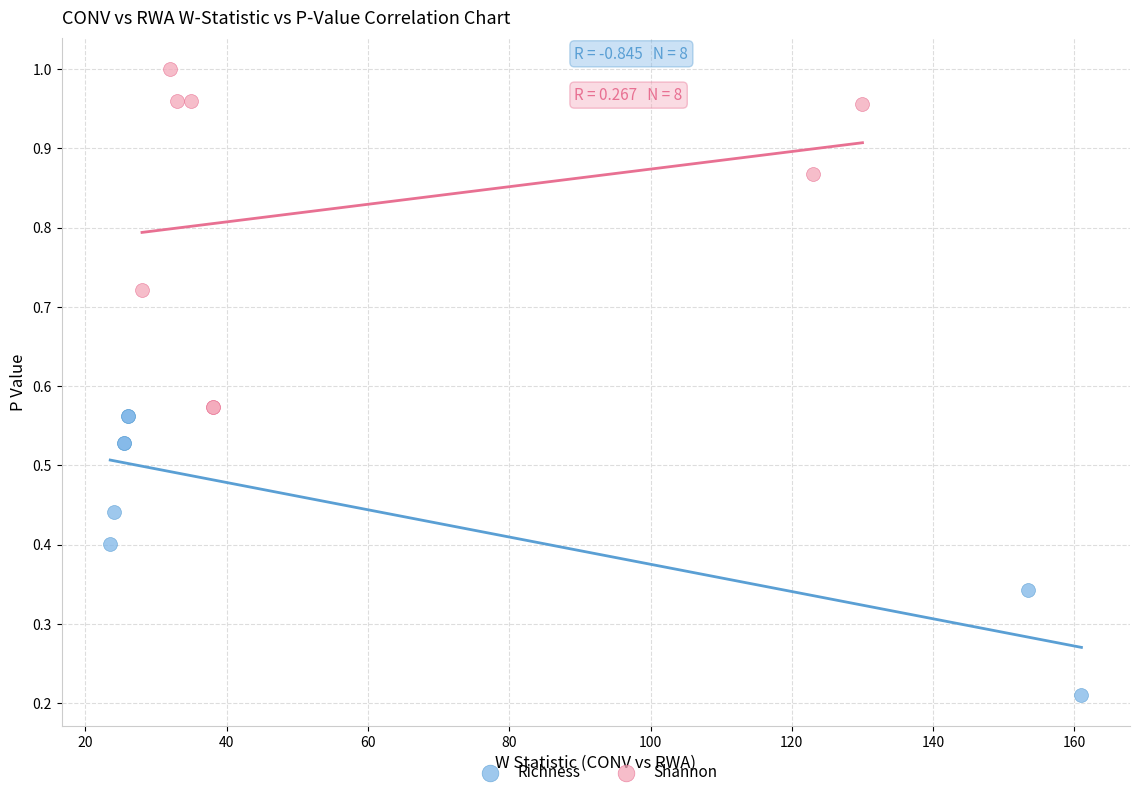

Which series contains the lowest Y value?

Richness